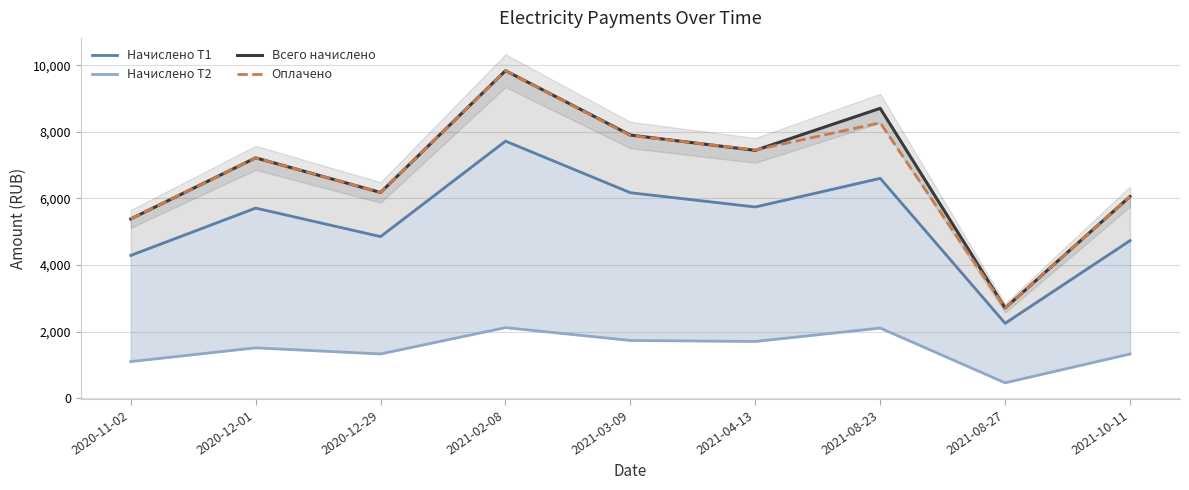

Where is the first local minimum for Всего начислено?

2020-12-29